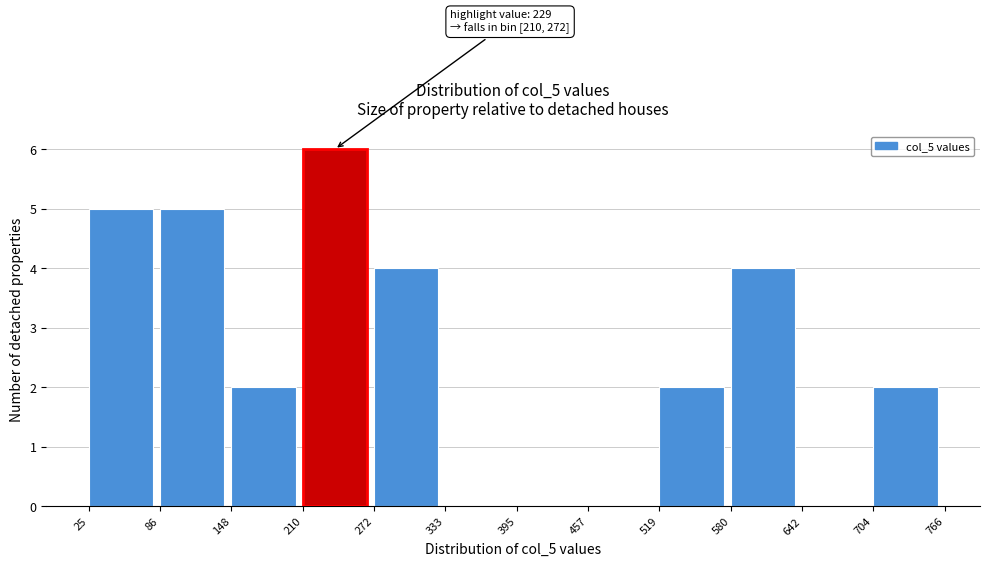

Over which range of the x-axis is the bar tallest?

210 to 272